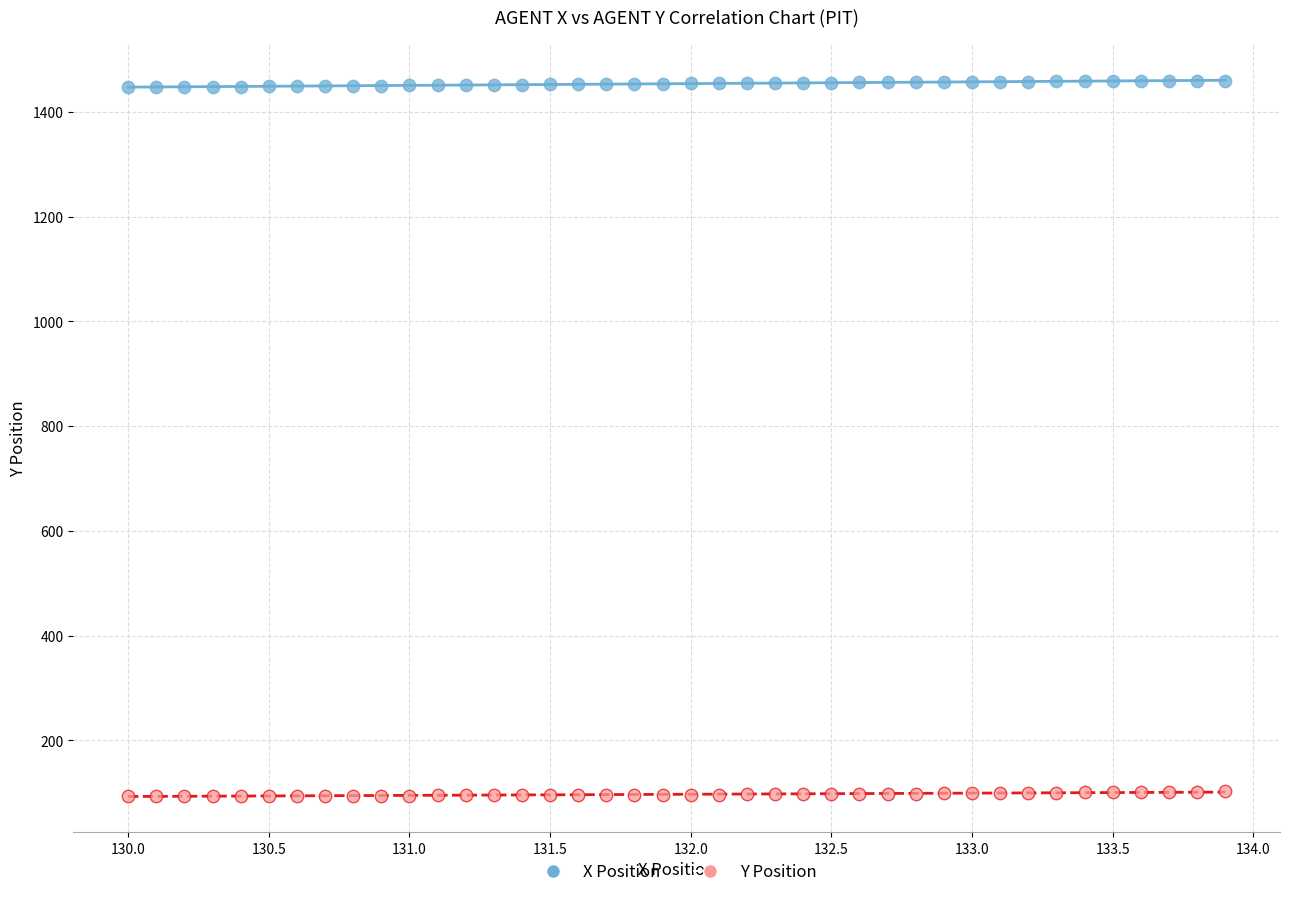

Across all data points, what is the range of Y values (max minus min)?

1365.6